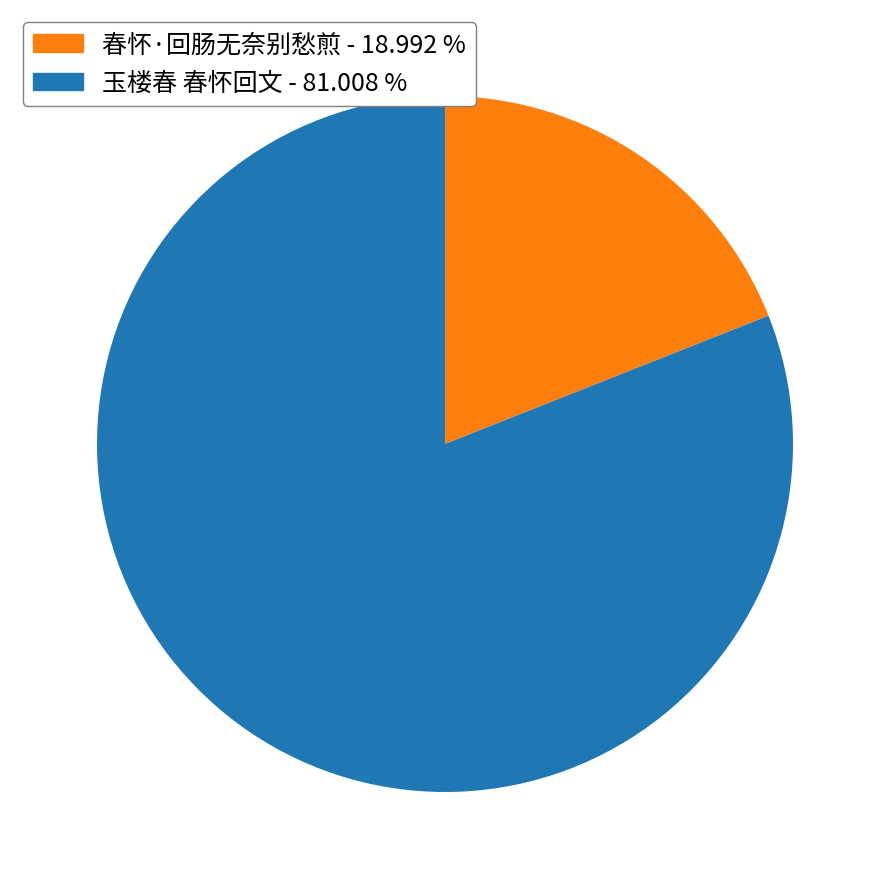

Which has a higher value, 玉楼春 春怀回文 or 春怀·回肠无奈别愁煎?

玉楼春 春怀回文